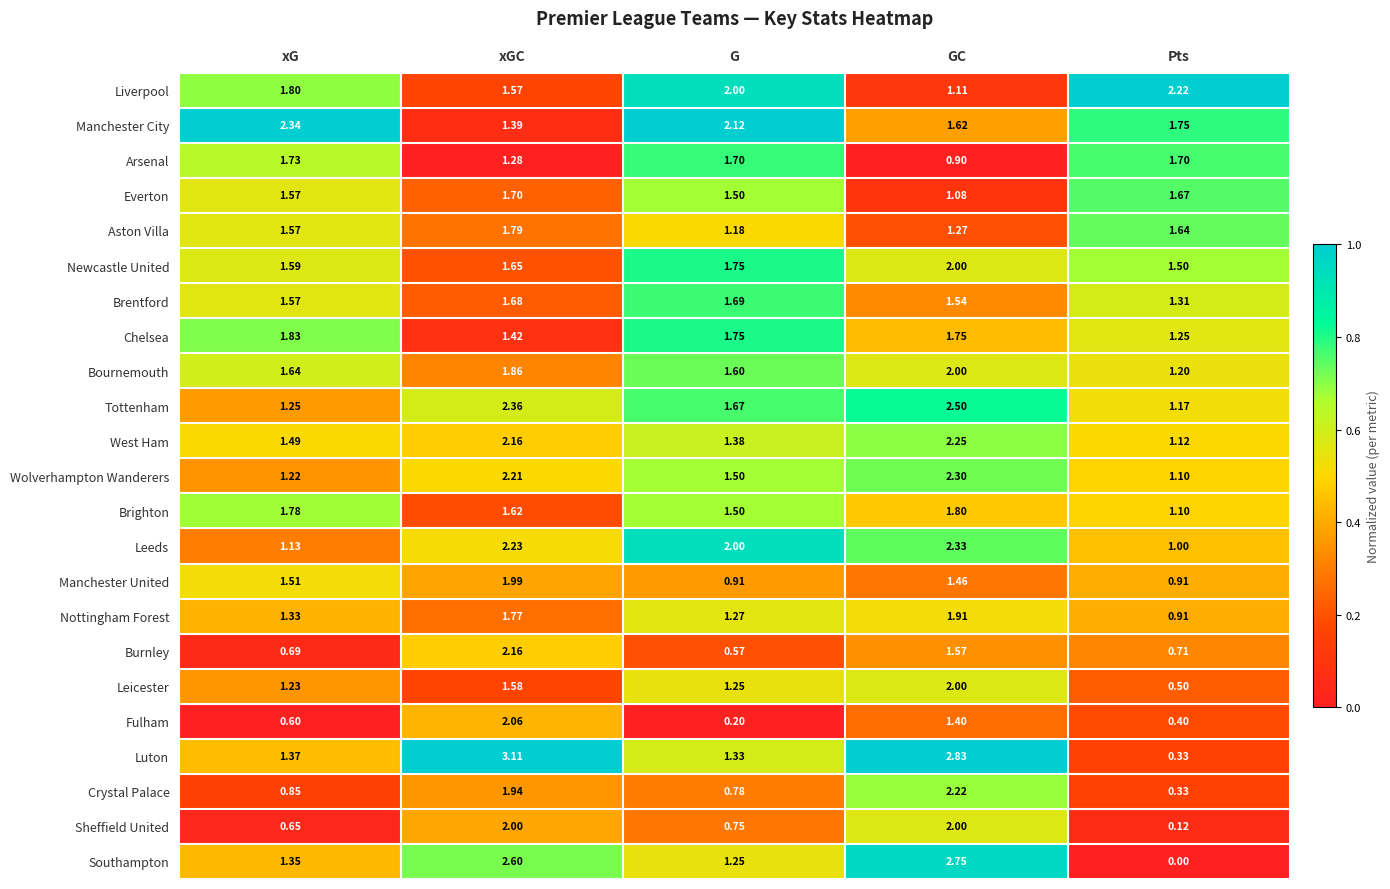

Between xGC and GC, which series saw the biggest shift?

Fulham